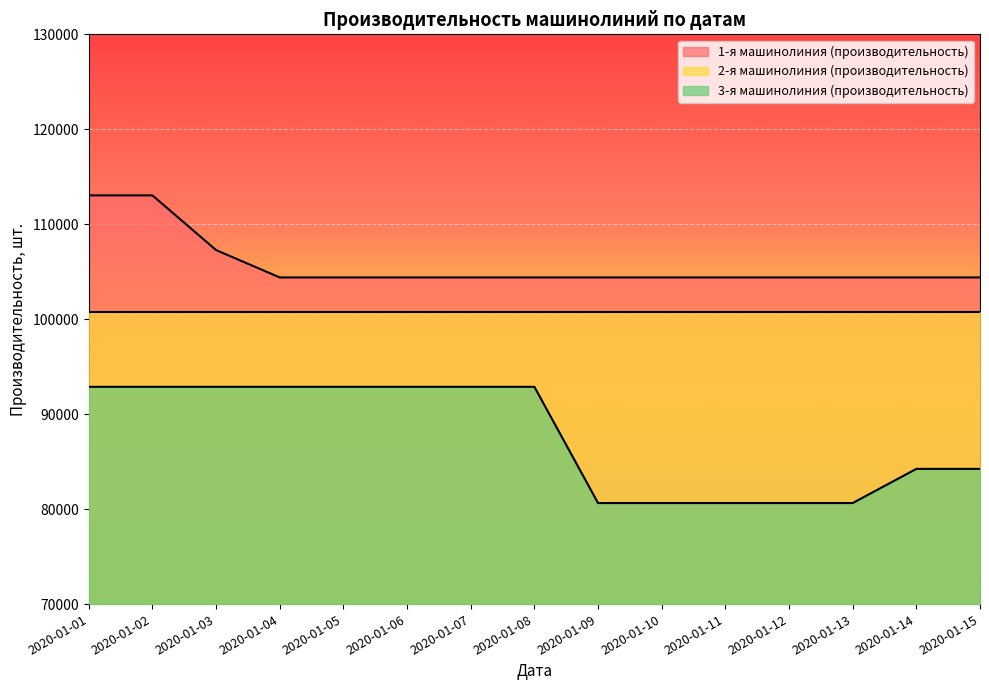

Which series has the largest total across all categories?

1-я машинолиния (производительность)